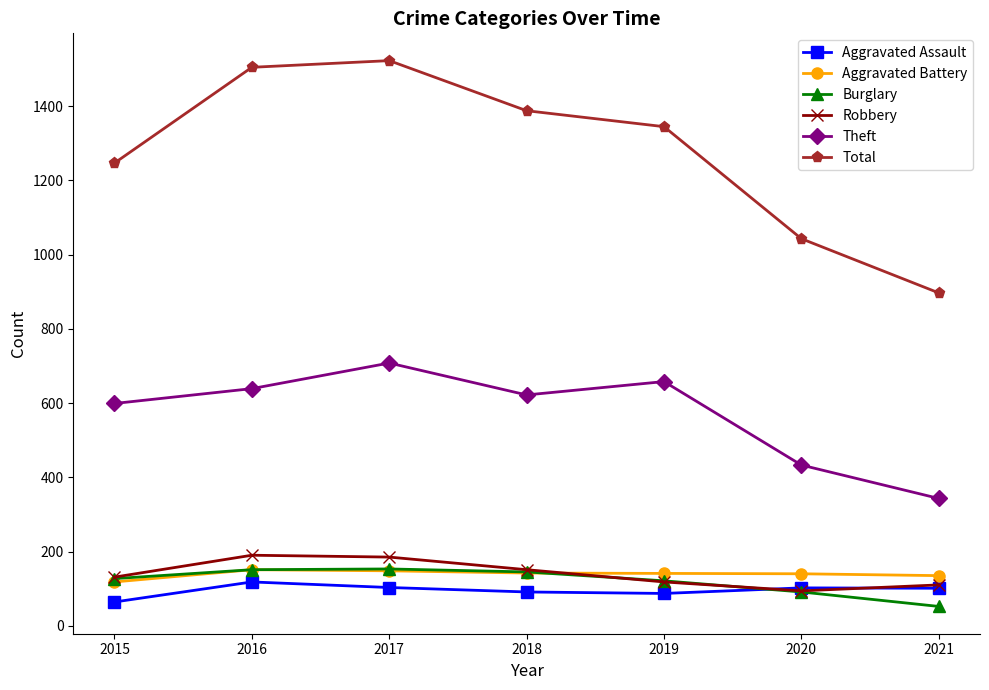

True or false: Aggravated Battery and Theft intersect in this chart.

False